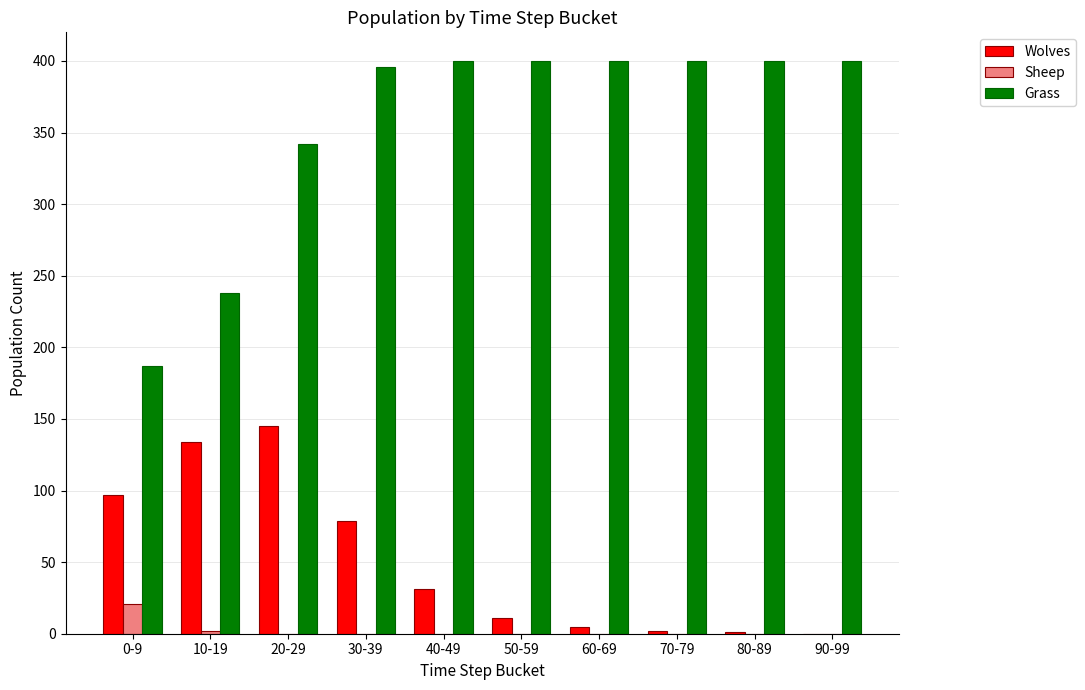

What are all the series names shown in the legend?

Wolves, Sheep, Grass